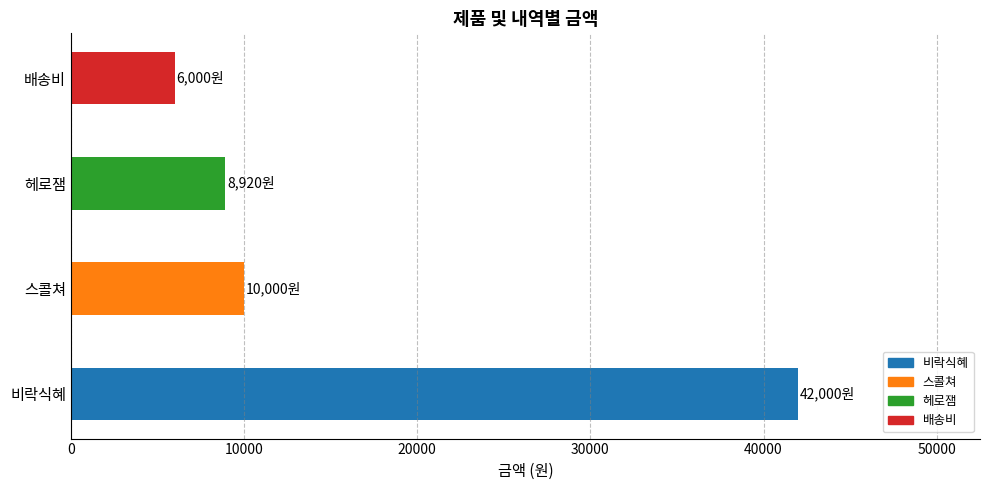

What is the sum of all values?

66920